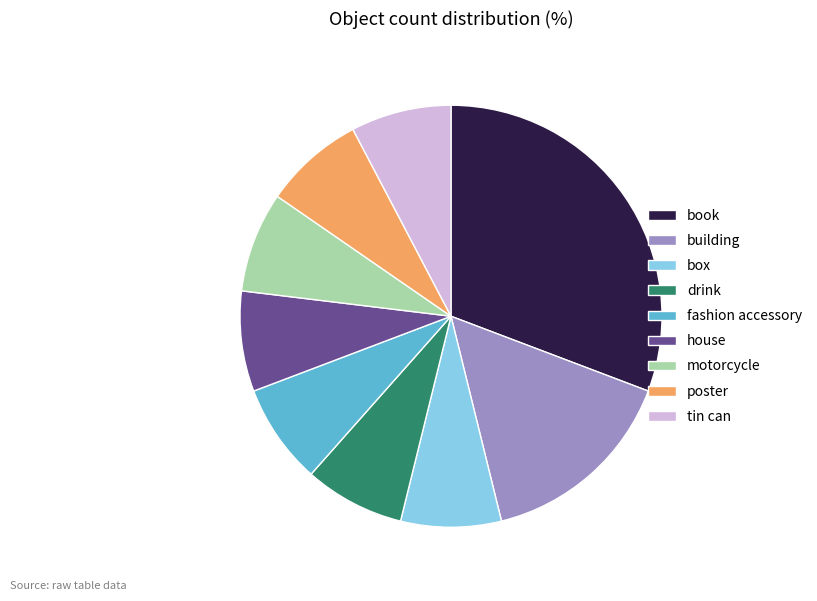

Is there any slice that represents more than half of the pie?

No